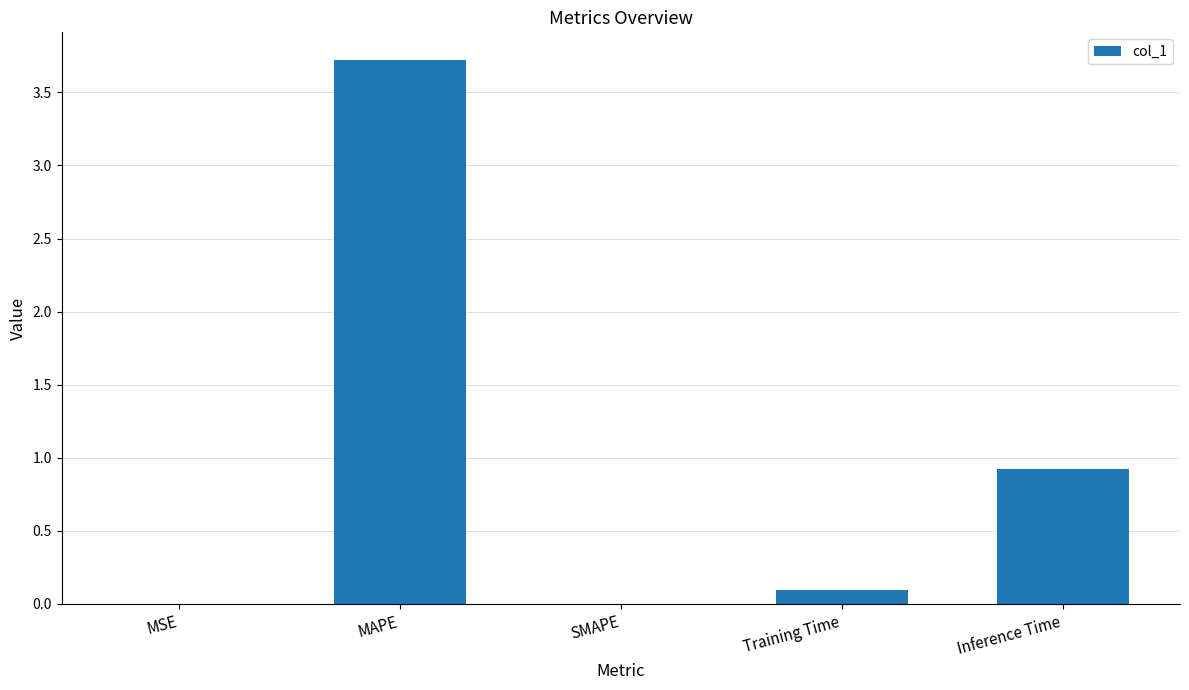

What is the approximate value at Inference Time?

0.9